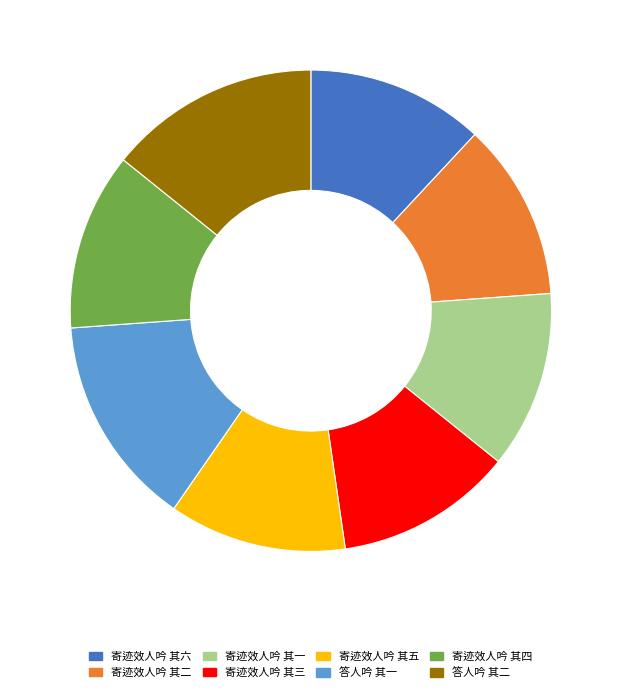

Approximately how many times larger is the value at 答人吟 其一 compared to 寄迹效人吟 其六?

1.2